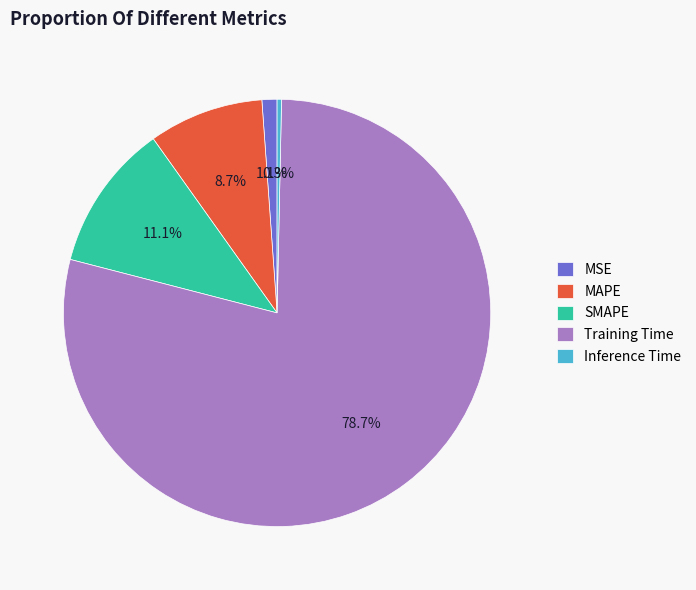

To the nearest percent, what is the combined percentage of MAPE and MSE?

10%